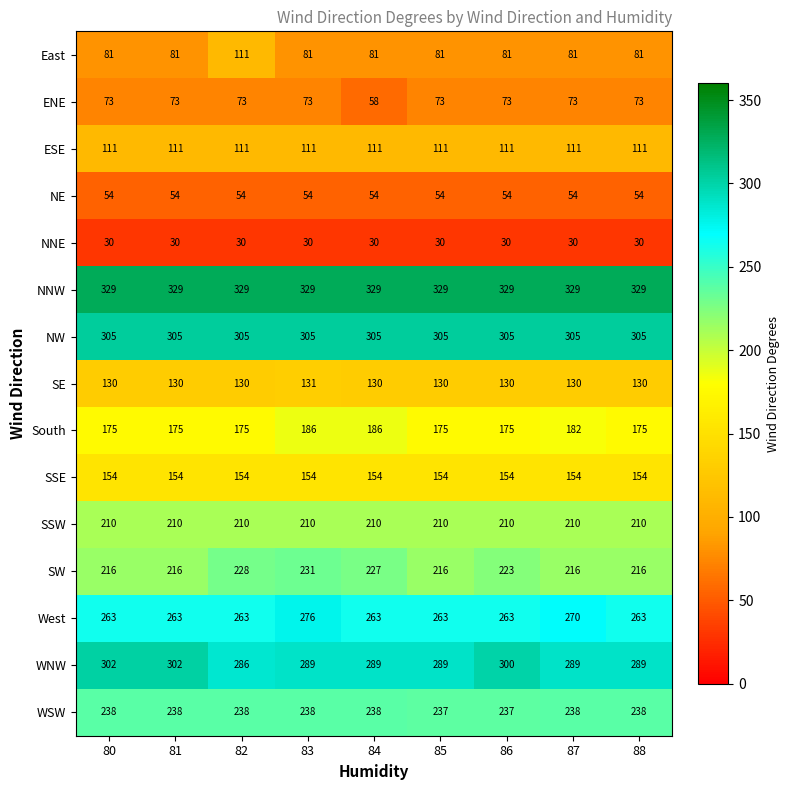

Which series has the widest spread of values?

East